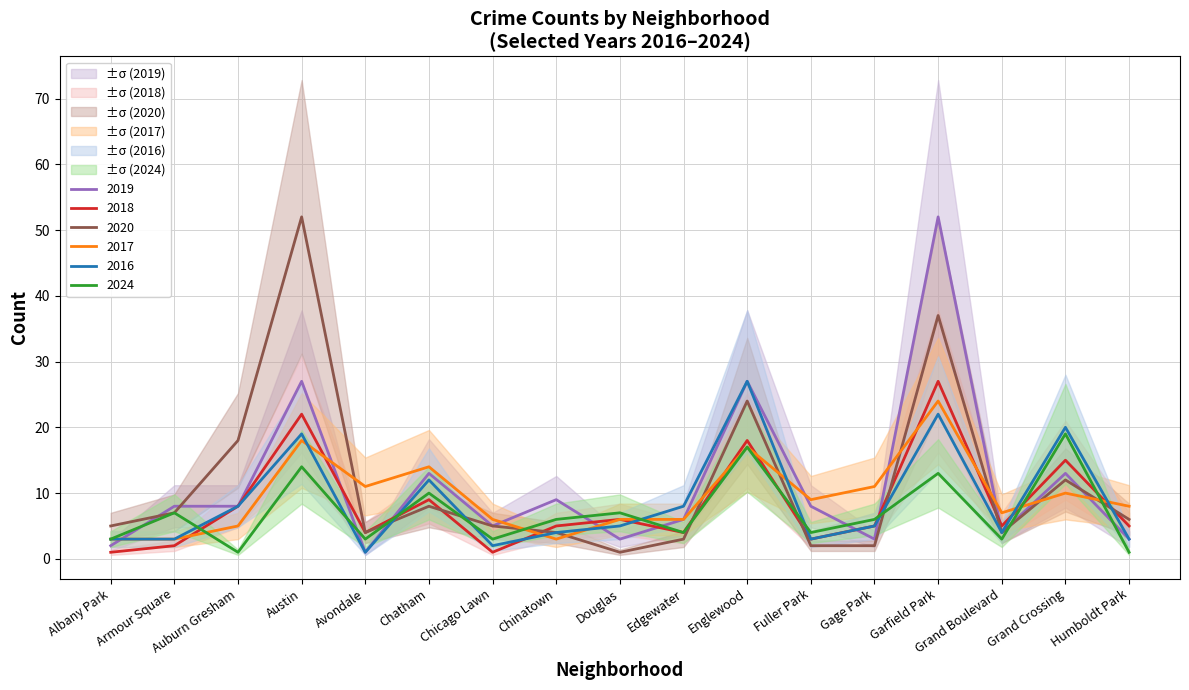

Which series changed the most between Chatham and Chinatown?

2017